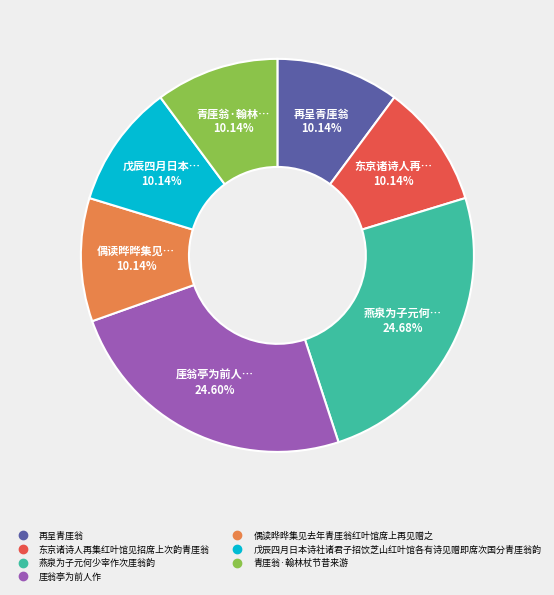

To the nearest percent, what is the difference between the 偶读晔晔集见去年青厓翁红叶馆席上再见赠之 and 燕泉为子元何少宰作次厓翁韵 slice percentages?

15%